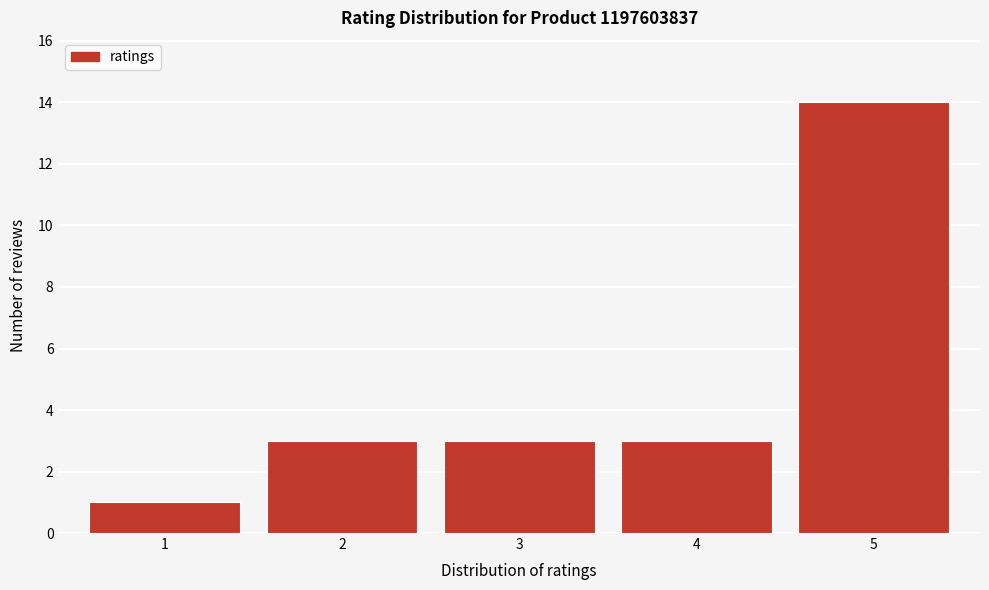

Reading right to left, list all the values displayed in this chart.

5=14	4=3	3=3	2=3	1=1